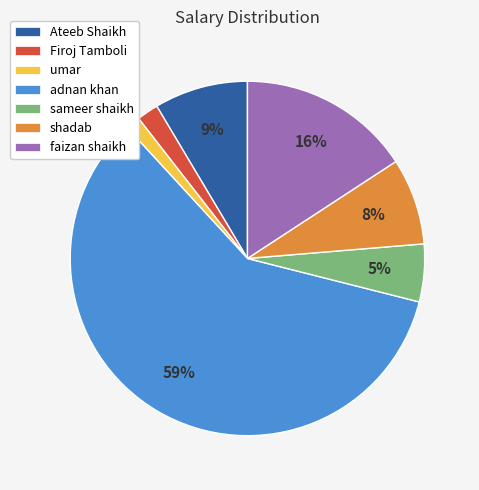

How many slices are in this pie chart?

7